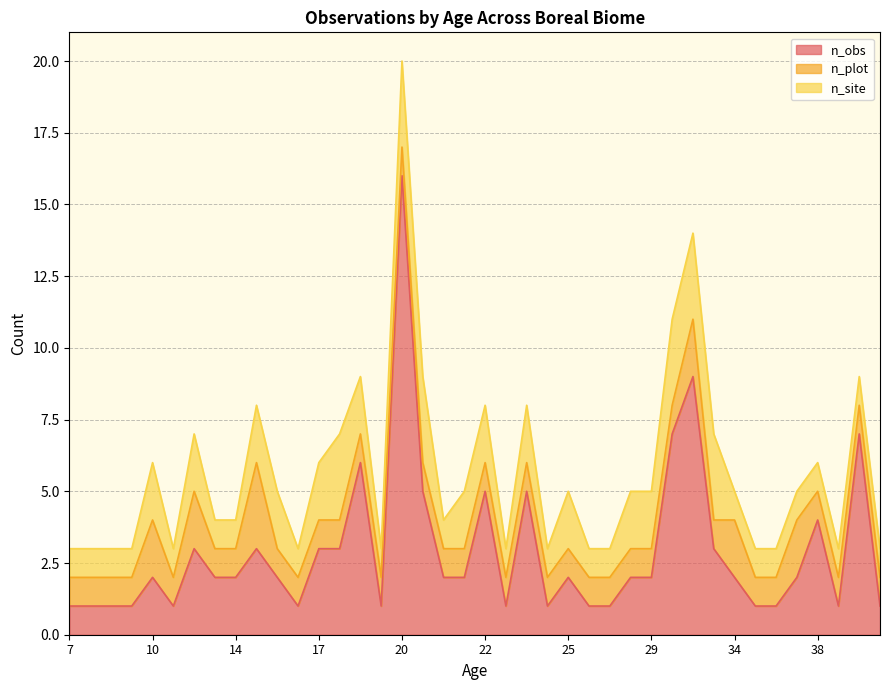

What is the highest value of the n_obs series?

16